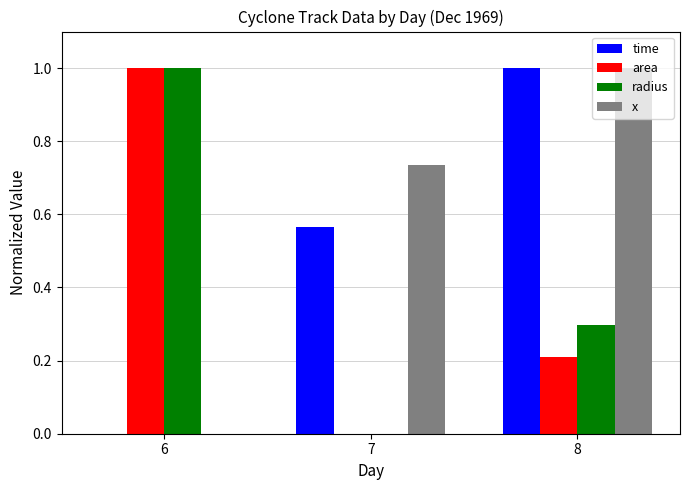

What is the total value across all series at 8?

2.5